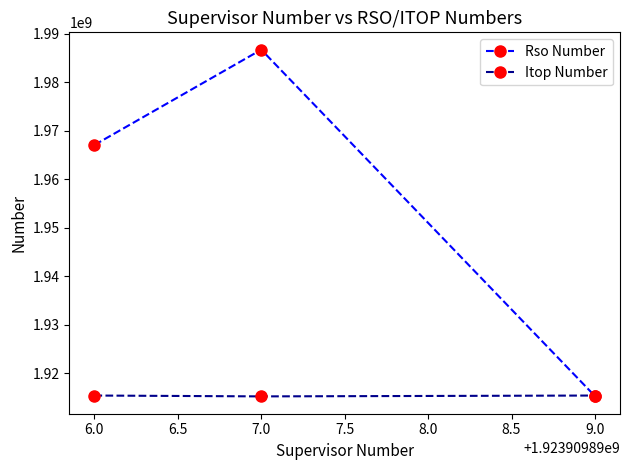

Count the Rso Number values in the range 1915270103 to 1986686880.

3